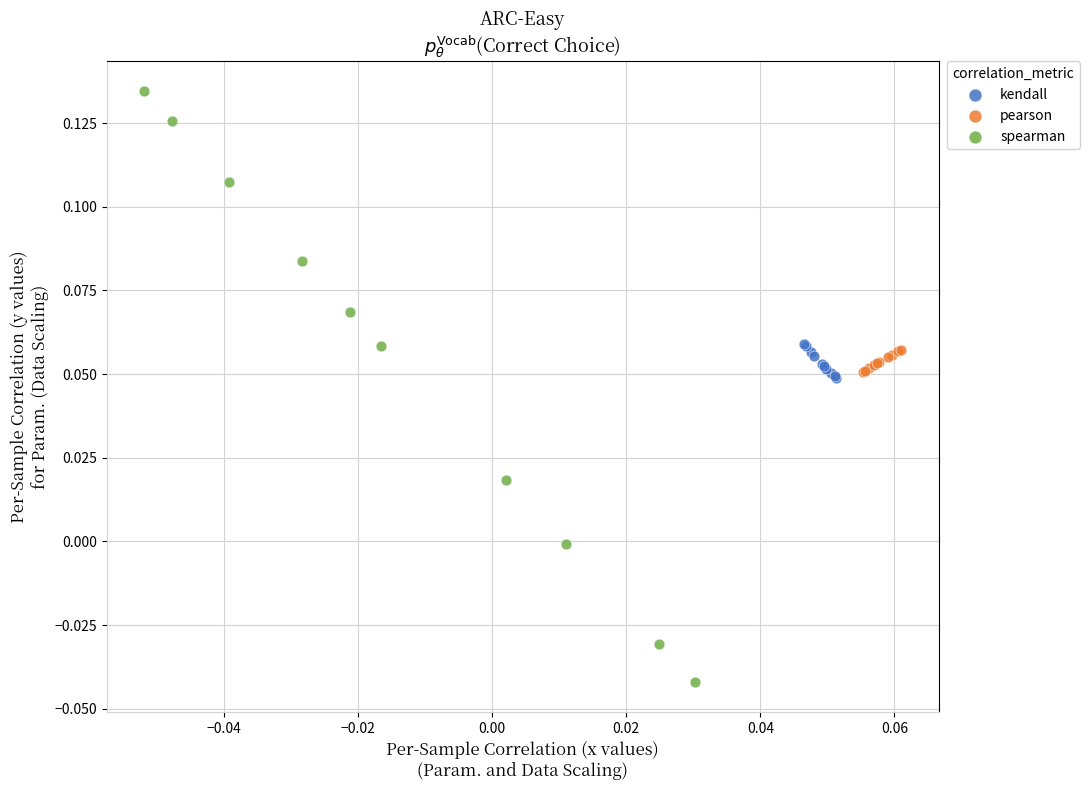

Which series has the largest Y range (max minus min)?

spearman